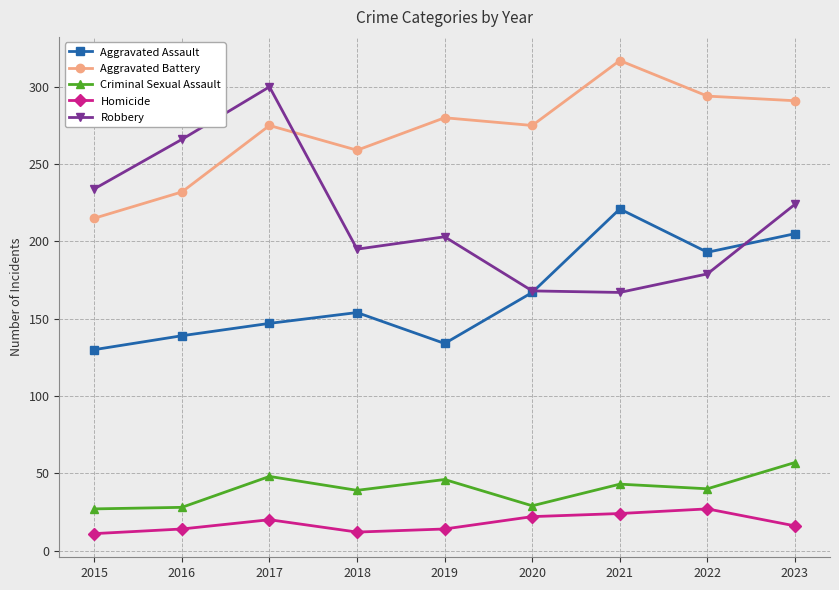

How many series are shown in this chart?

5